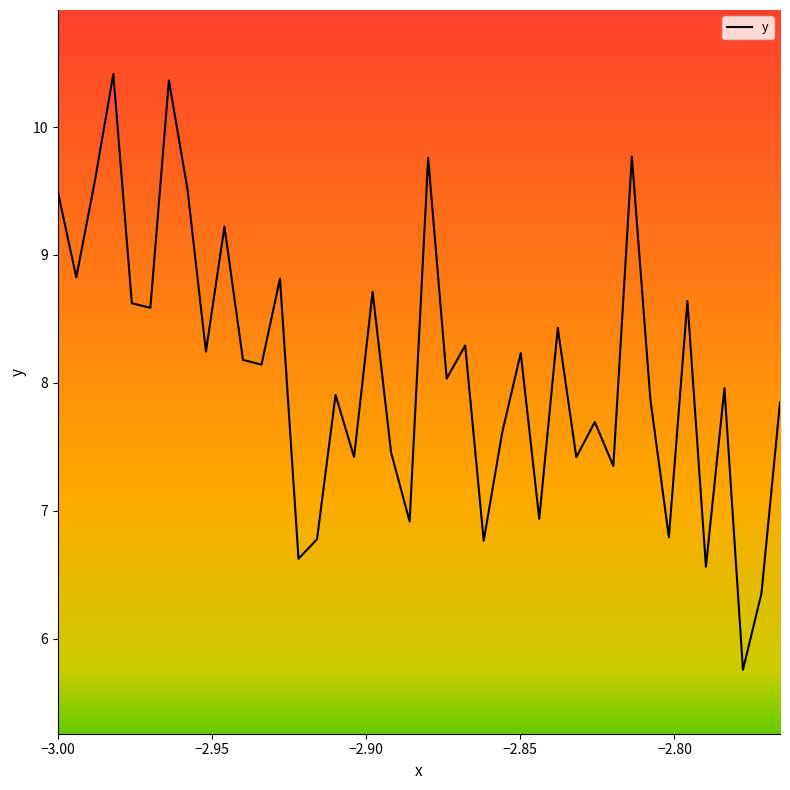

What is the smallest value displayed?

5.8